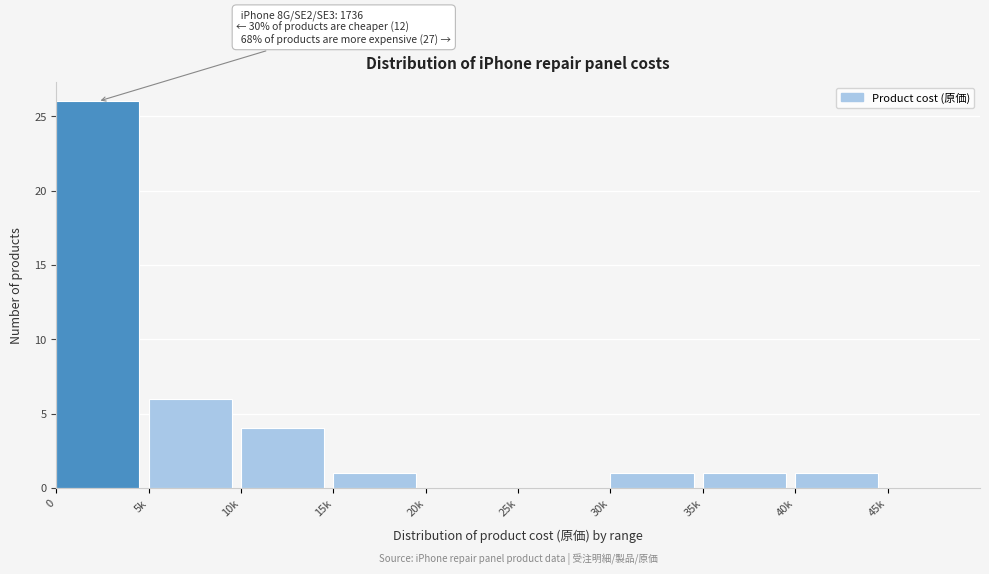

Reading left to right, extract all data points from this chart.

0=26	5k=6	10k=4	15k=1	20k=0	25k=0	30k=1	35k=1	40k=1	45k=0